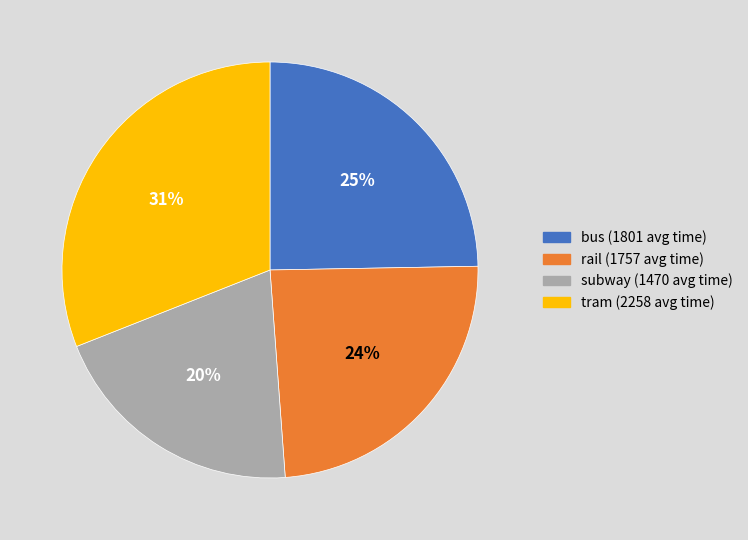

What is the largest slice in the pie chart?

tram